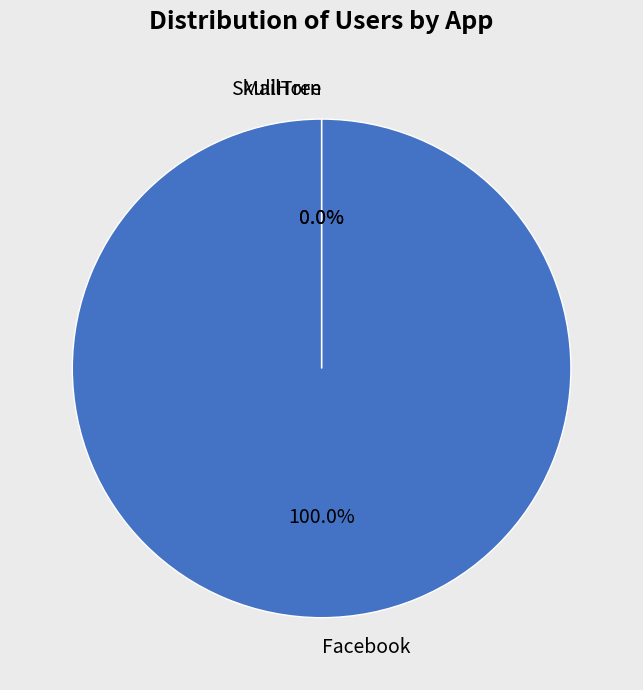

To the nearest percent, what is the average slice percentage?

33%